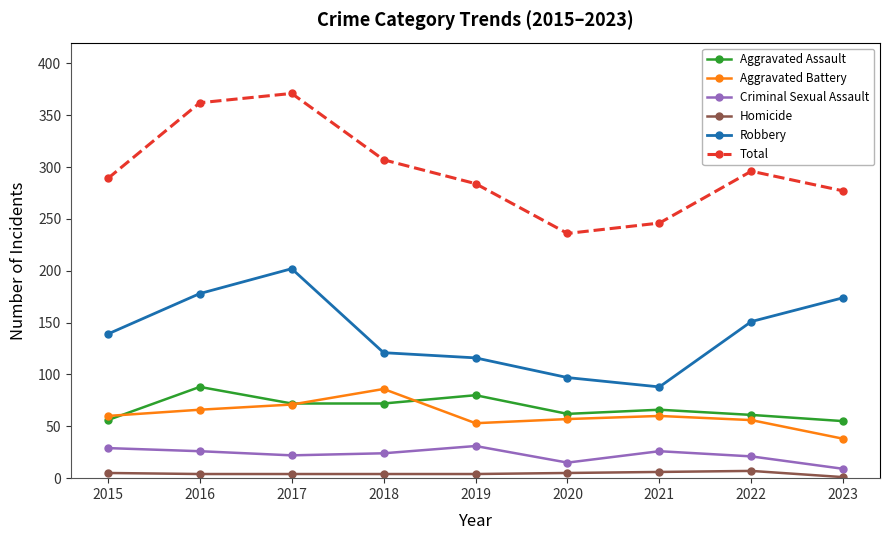

True or false: Criminal Sexual Assault has a value of 26 at 2016.

True